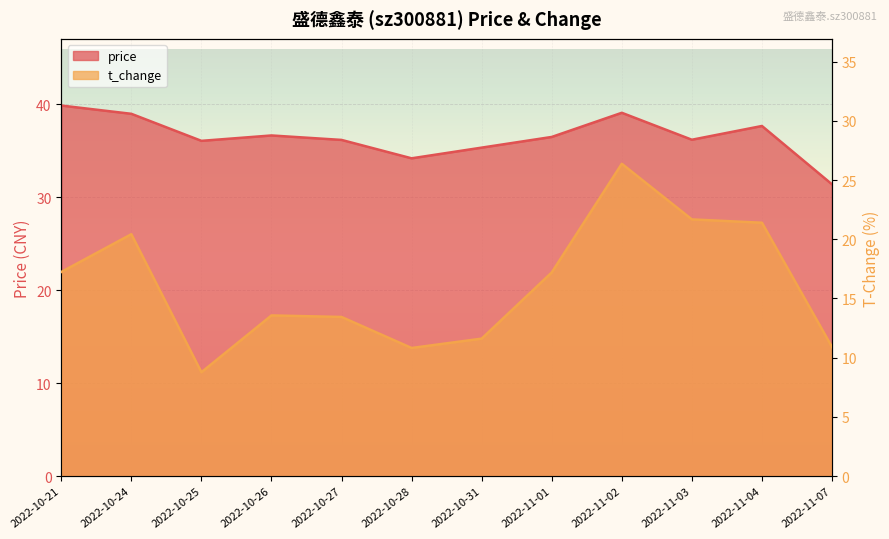

True or false: t_change and price intersect in this chart.

False